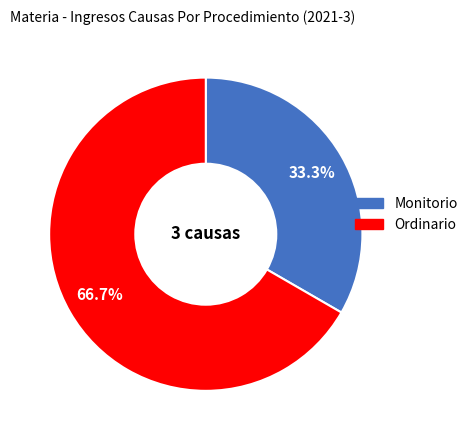

What percentage is NOT represented by Ordinario?

33.3%